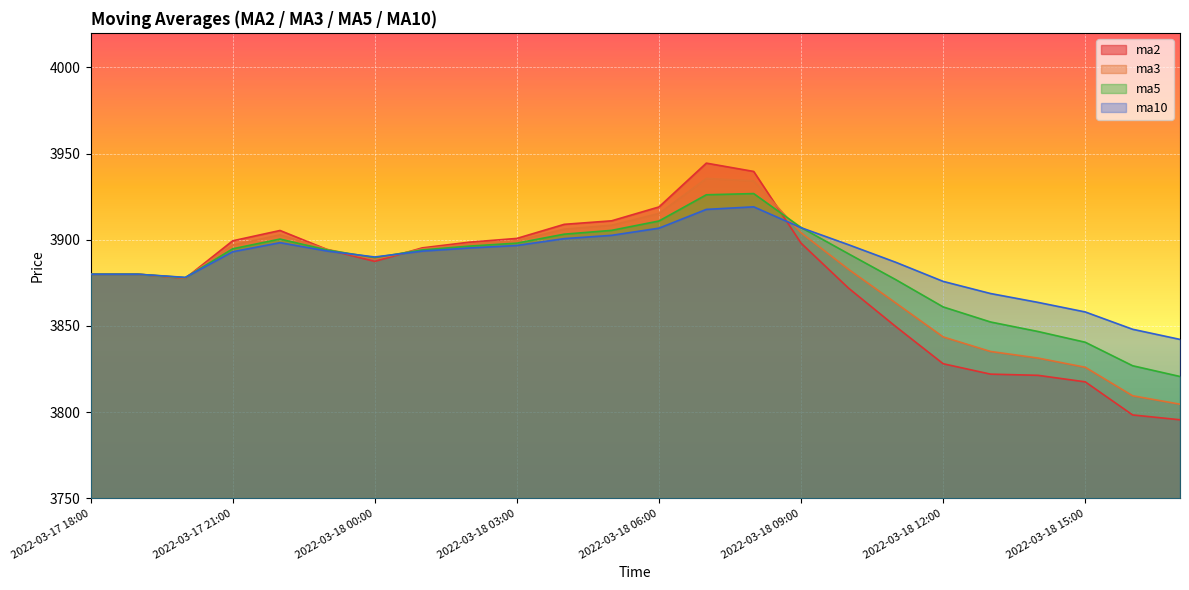

Where do ma3 and ma5 first cross each other?

2022-03-17 20:00 and 2022-03-17 21:00